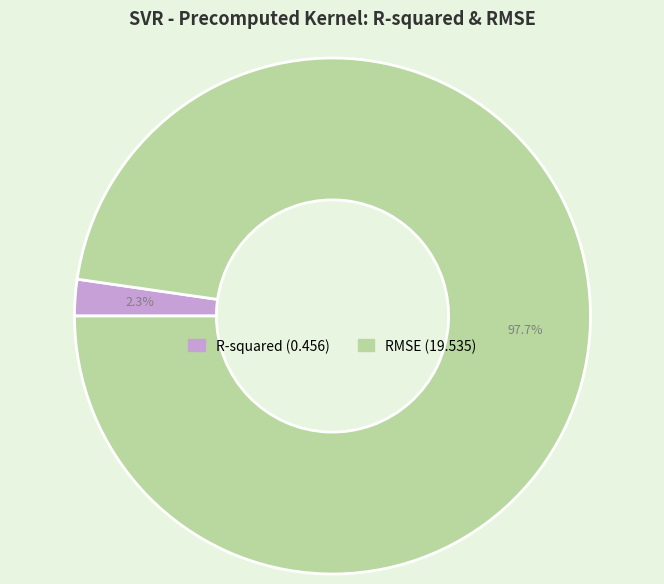

Does R-squared represent more than half of the total?

No